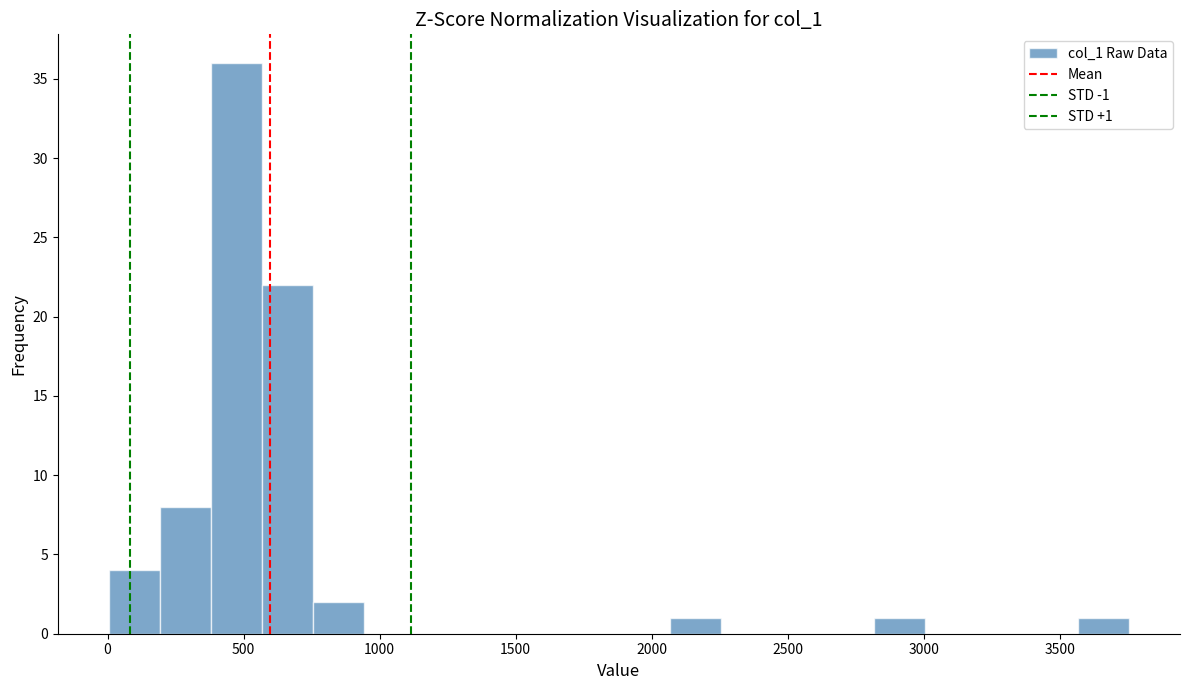

Around what value on the x-axis is the tallest bar? Give the approximate position of its centre, as read against the axis.

450